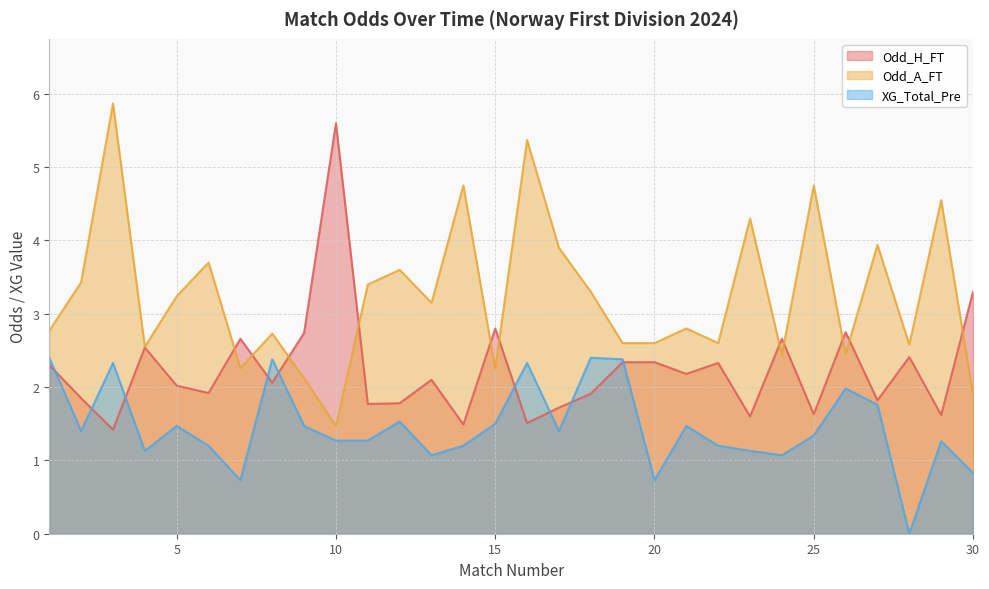

What is the difference between the second highest and second lowest values in the Odd_A_FT series?

3.5